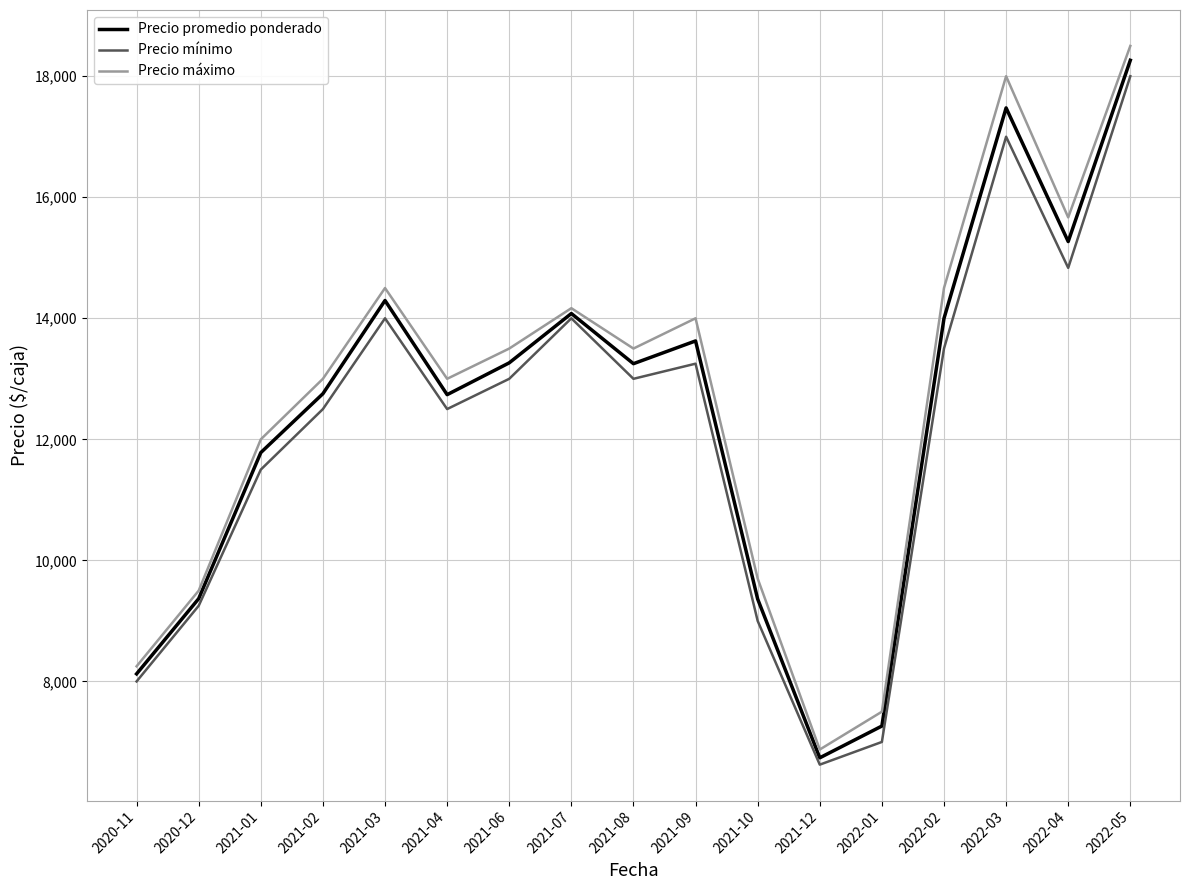

Between 2021-10 and 2022-04, which series saw the biggest shift?

Precio máximo